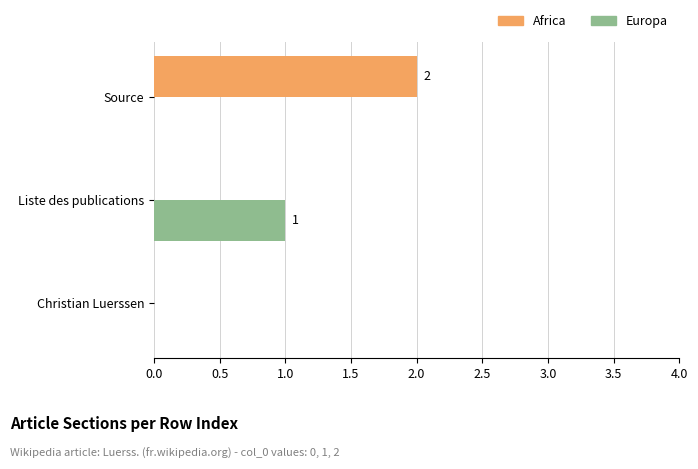

Is it true that Europa equals 0 at Christian Luerssen?

True